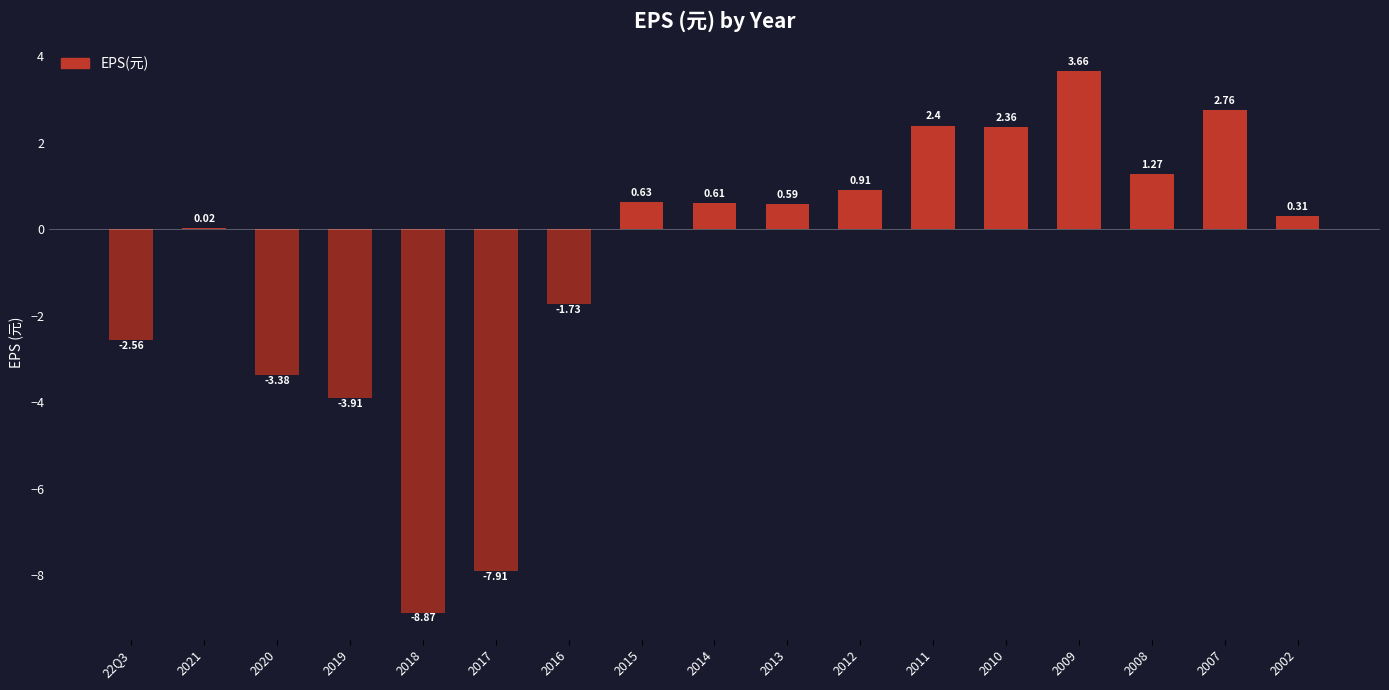

At which label does the data first exceed 0?

2021